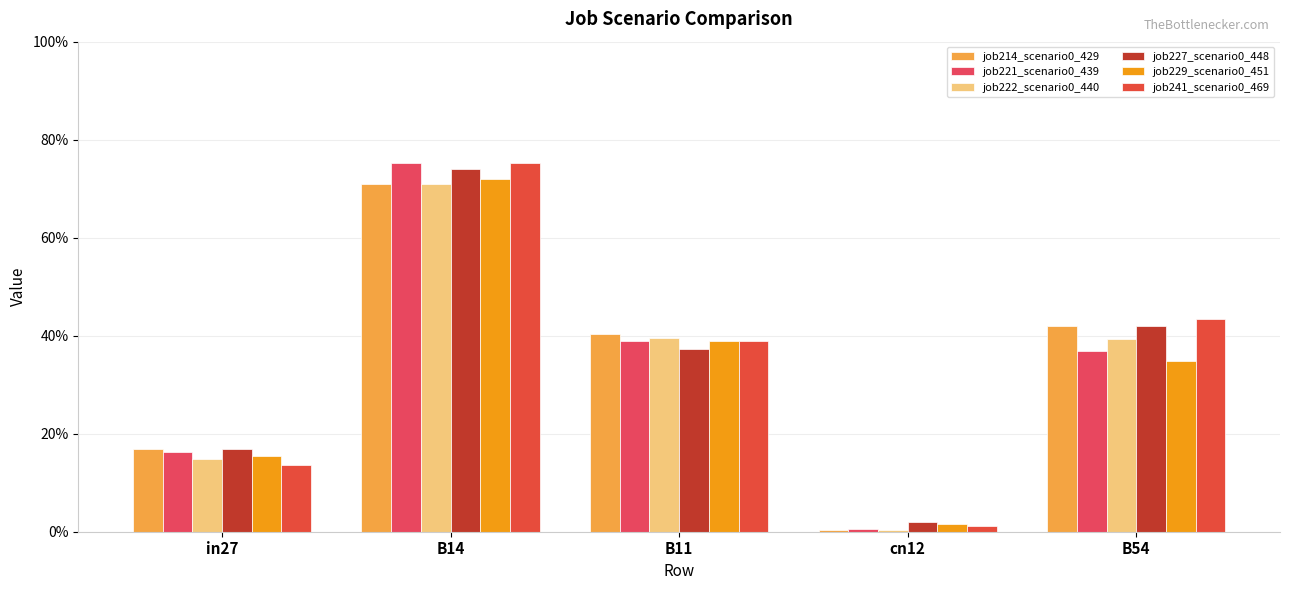

Reading left to right, extract all data points from this chart.

job214_scenario0_429: 0.2	0.7	0.4	0.0	0.4
job221_scenario0_439: 0.2	0.8	0.4	0.0	0.4
job222_scenario0_440: 0.1	0.7	0.4	0.0	0.4
job227_scenario0_448: 0.2	0.7	0.4	0.0	0.4
job229_scenario0_451: 0.2	0.7	0.4	0.0	0.3
job241_scenario0_469: 0.1	0.8	0.4	0.0	0.4